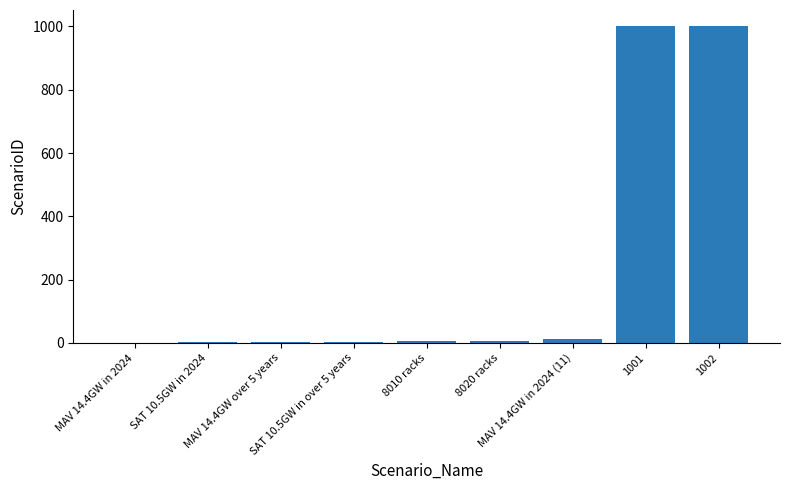

What is the sum of all values?

2035